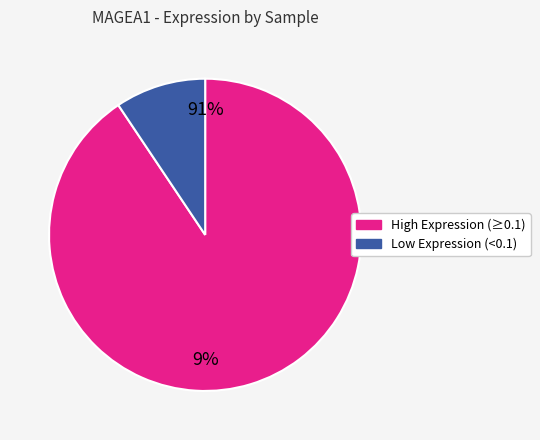

Does any single category account for the majority?

Yes